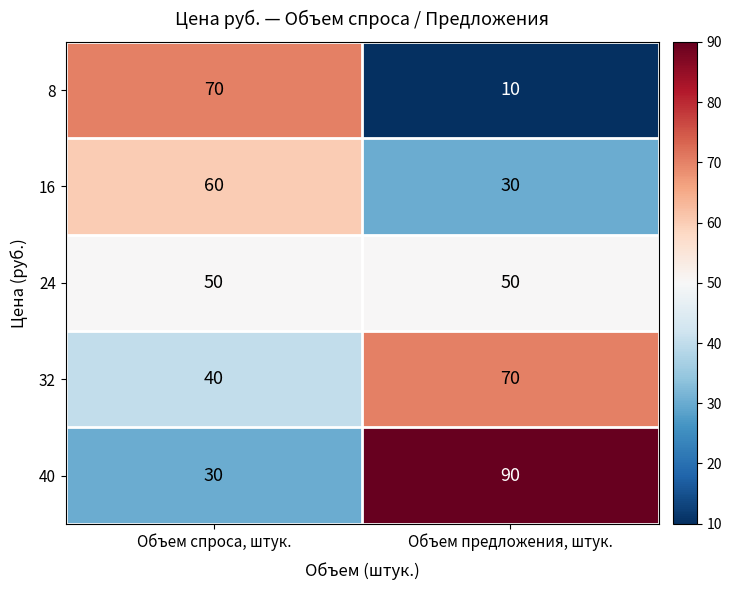

Reading left to right, extract all data points from this chart.

8: Объем спроса, штук.=70	Объем предложения, штук.=10
16: Объем спроса, штук.=60	Объем предложения, штук.=30
24: Объем спроса, штук.=50	Объем предложения, штук.=50
32: Объем спроса, штук.=40	Объем предложения, штук.=70
40: Объем спроса, штук.=30	Объем предложения, штук.=90